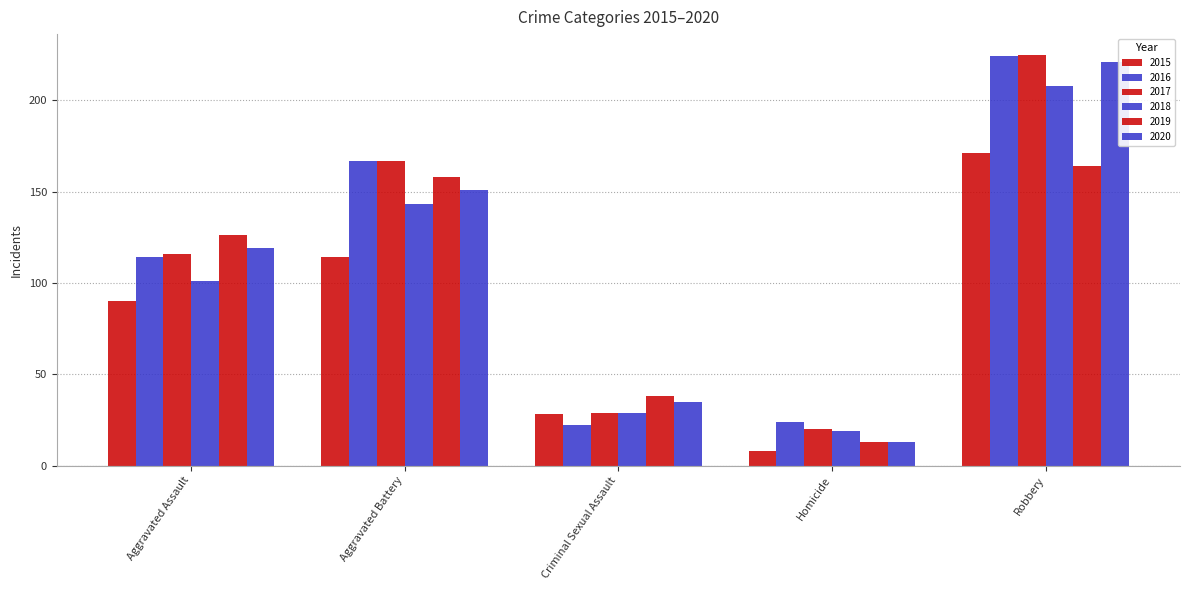

Count the number of data series in this chart.

6